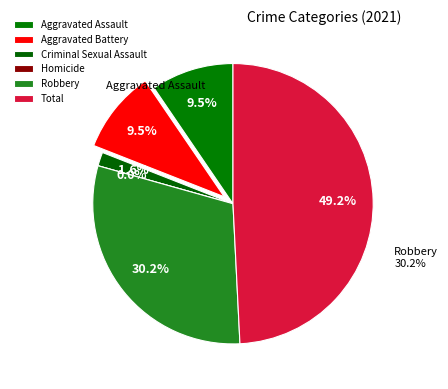

Rank the categories by value from highest to lowest.

Total, Robbery, Aggravated Assault, Aggravated Battery, Criminal Sexual Assault, Homicide